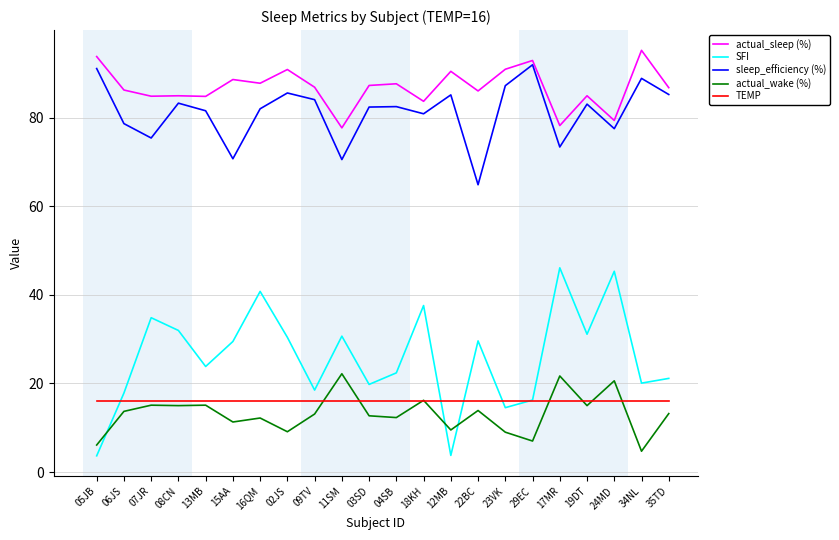

What is the smallest value displayed?

3.7